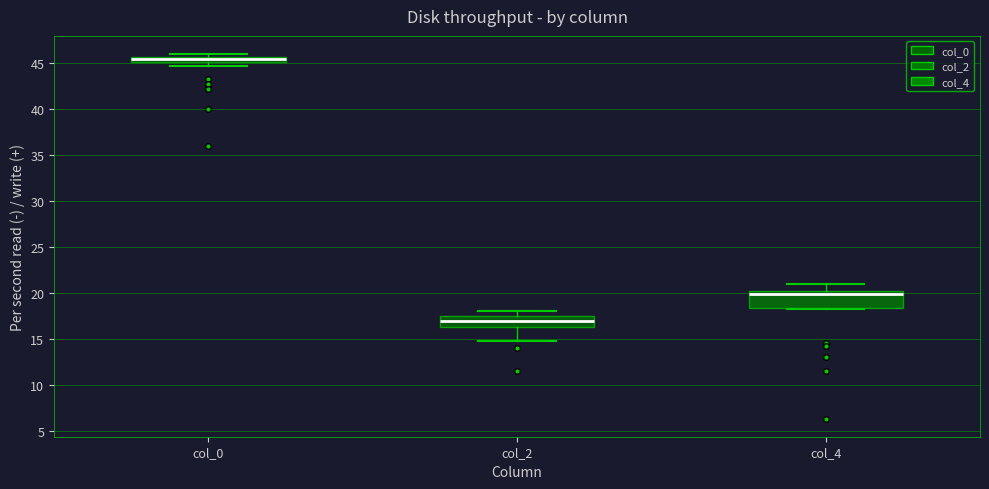

Which box is the tallest, from its lower edge to its upper edge?

col_4